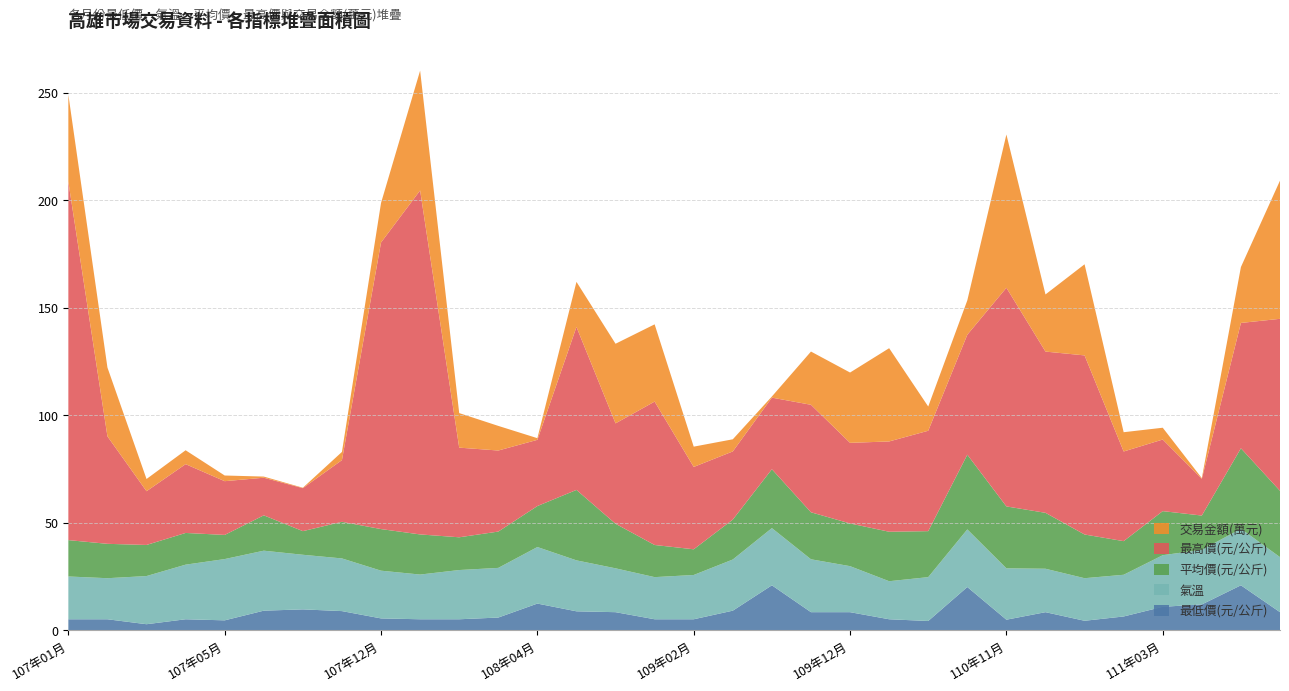

Reading left to right, transcribe all the data shown in this chart.

最低價(元/公斤): 5.0	5.0	2.7	5.0	4.5	9.0	9.6	8.8	5.4	5.0	5.0	5.8	12.3	8.7	8.3	5.0	5.0	9.0	20.8	8.3	8.3	5.0	4.2	20.0	4.8	8.3	4.3	6.3	10.8	11.9	20.8	8.3
氣溫: 19.9	19.1	22.4	25.4	28.5	27.9	25.4	24.5	22.2	20.8	22.9	23.1	26.3	23.7	20.4	19.6	20.6	23.8	26.6	24.6	21.4	17.7	20.4	26.8	23.9	20.2	19.8	19.4	24.0	25.4	26.3	25.6
平均價(元/公斤): 16.9	16.0	14.5	14.8	11.2	16.4	11.0	17.0	19.4	18.7	15.2	16.9	19.1	32.8	20.7	14.9	11.9	18.6	27.4	21.9	19.9	23.0	21.4	34.8	28.8	26.0	20.3	15.6	20.5	15.9	37.4	30.9
最高價(元/公斤): 166.7	50.0	25.0	32.0	25.0	17.5	20.0	28.7	133.3	160.0	41.7	37.7	30.8	75.8	46.7	66.7	38.3	31.7	33.3	50.0	37.5	42.0	46.7	55.8	101.7	75.0	83.3	41.7	33.3	17.1	58.3	80.0
交易金額(萬元): 40.5	32.0	5.7	6.5	2.6	0.5	0.2	3.8	18.4	55.7	16.1	11.4	0.8	21.0	37.0	35.9	9.4	5.6	0.5	24.8	32.7	43.4	11.3	16.0	71.3	26.6	42.4	9.0	5.5	0.3	26.0	64.3